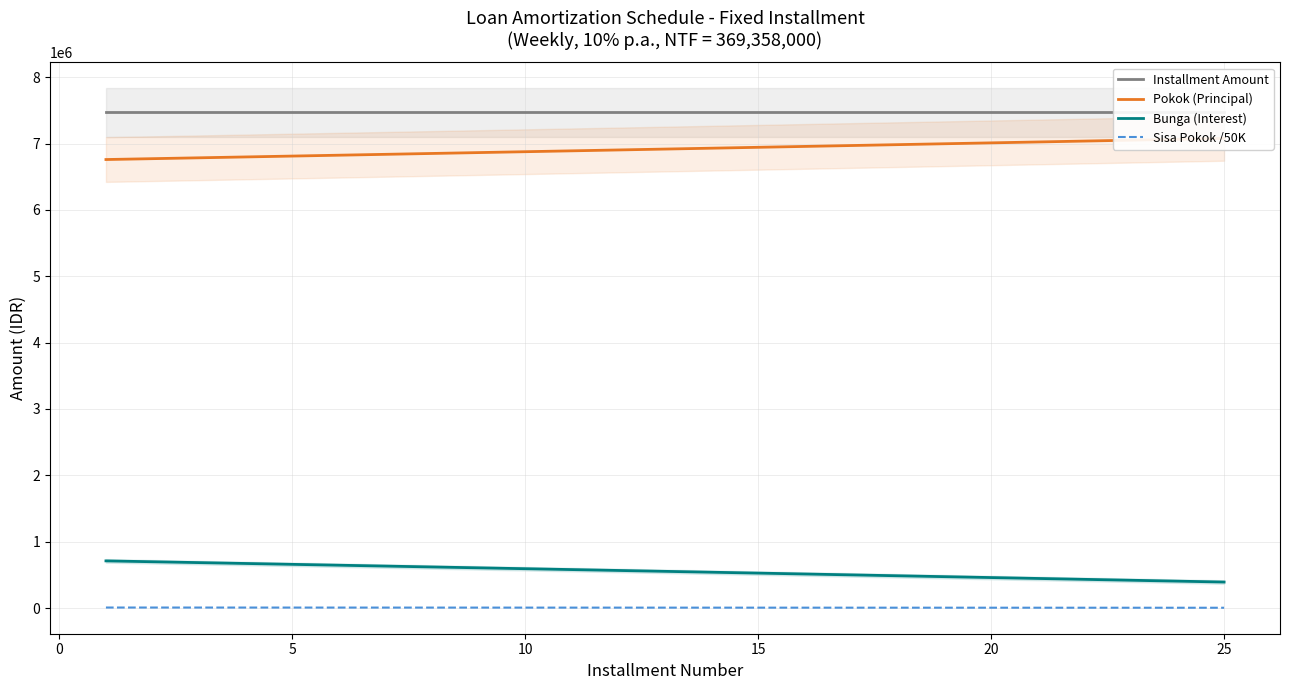

What is the average value of the Sisa Pokok /50K series?

5602.1